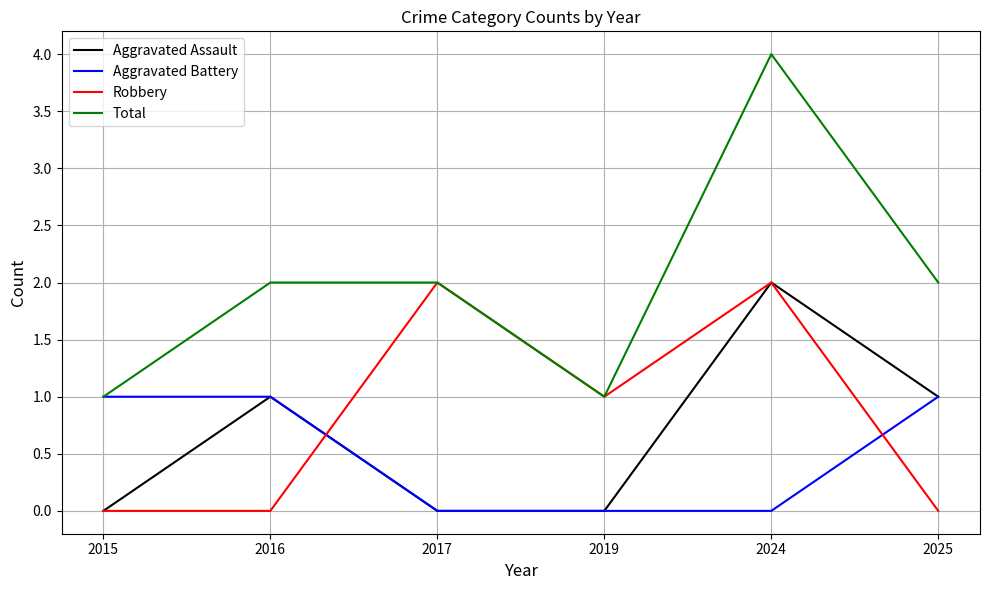

What are all the series names shown in the legend?

Aggravated Assault, Aggravated Battery, Robbery, Total